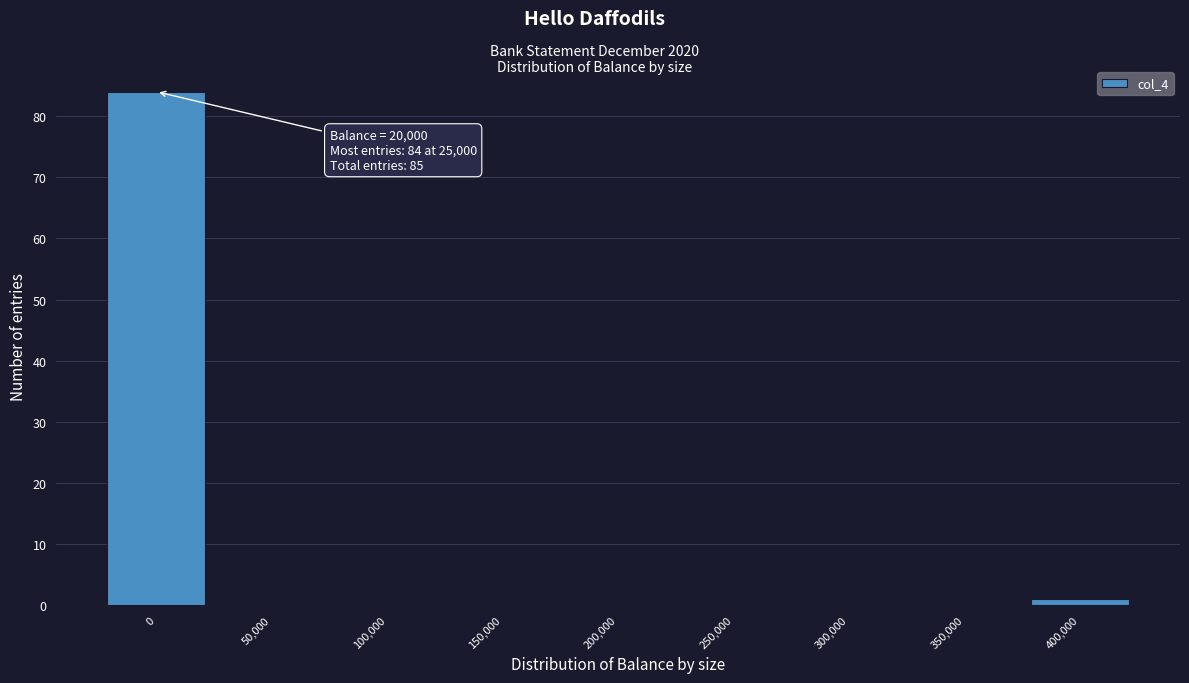

Reading left to right, what are all the values shown in this chart?

0=84	50,000=0	100,000=0	150,000=0	200,000=0	250,000=0	300,000=0	350,000=0	400,000=1